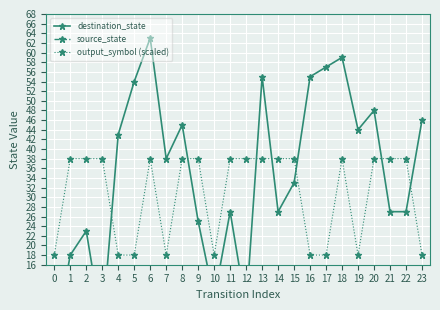

True or false: output_symbol (scaled) has a value of 38 at 6.

True